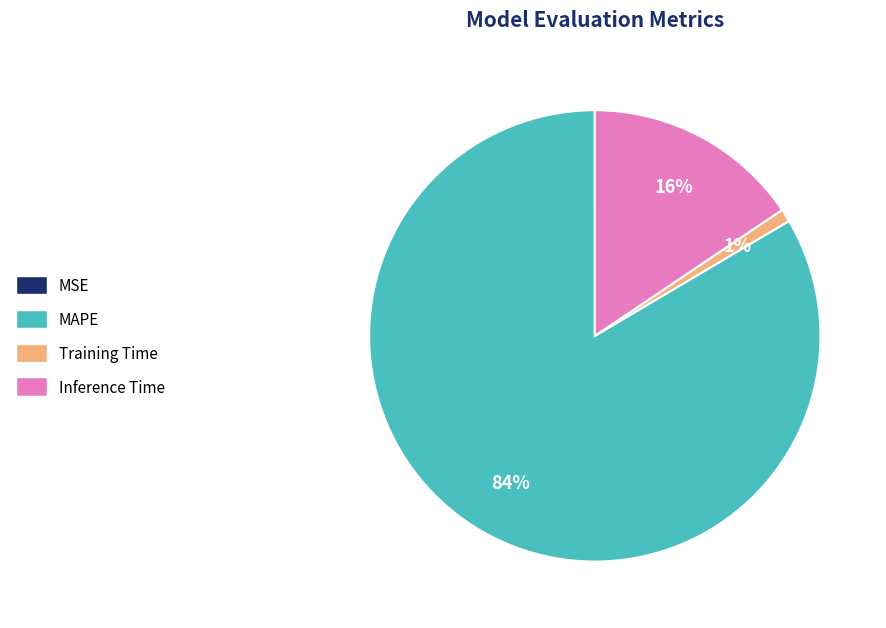

Is there a majority slice in this chart?

Yes